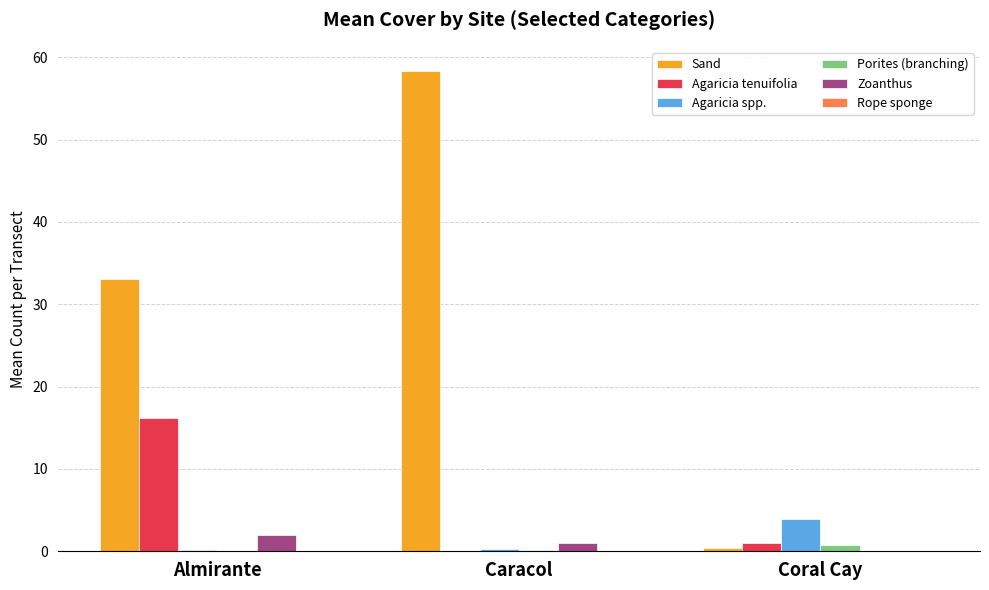

Which series has the largest total across all categories?

Sand